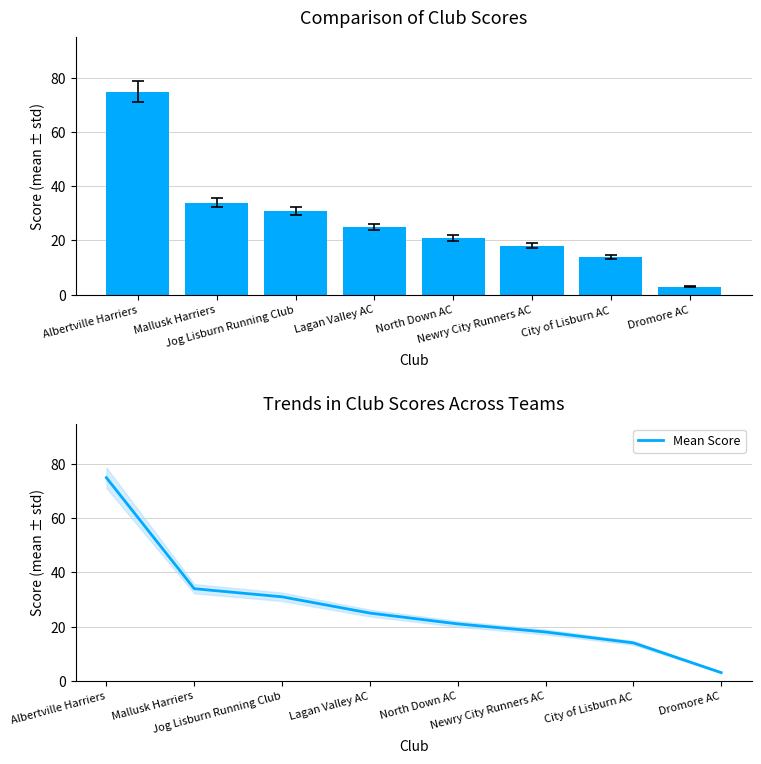

The Team Score series shows 3 at Dromore AC. True or false?

True